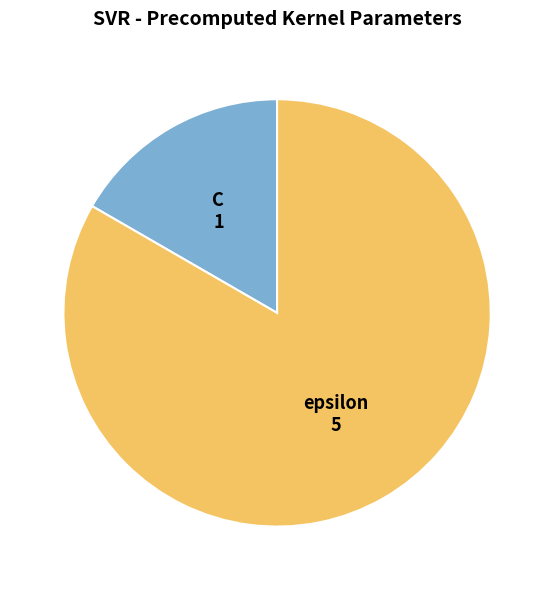

Combined, do epsilon and C account for over 50%?

Yes